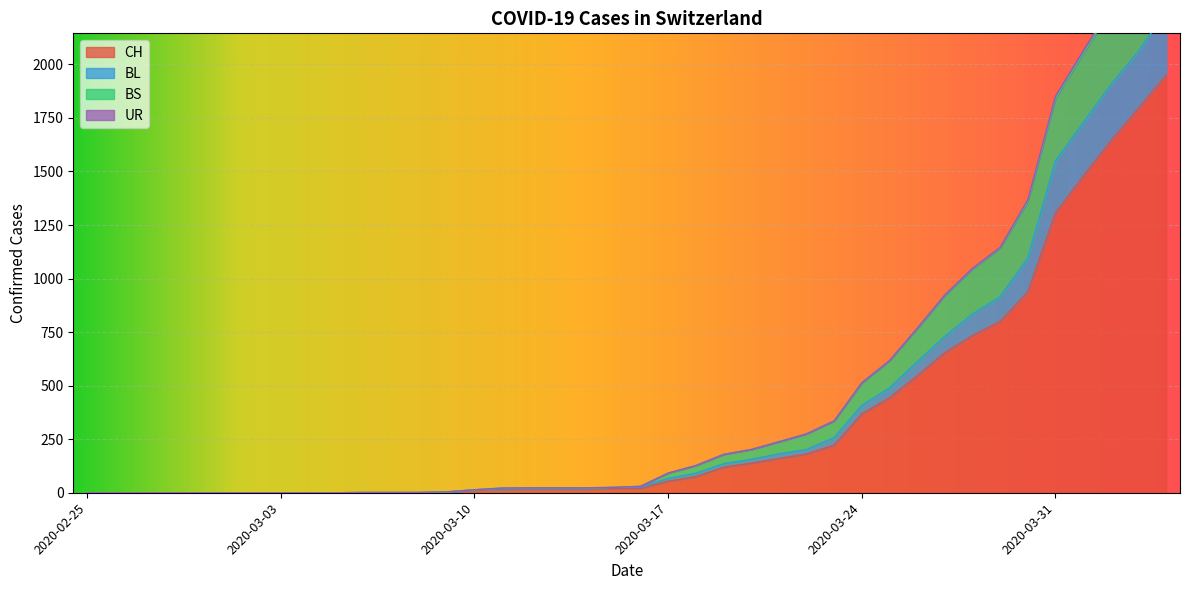

What is the maximum value shown in the chart?

2682